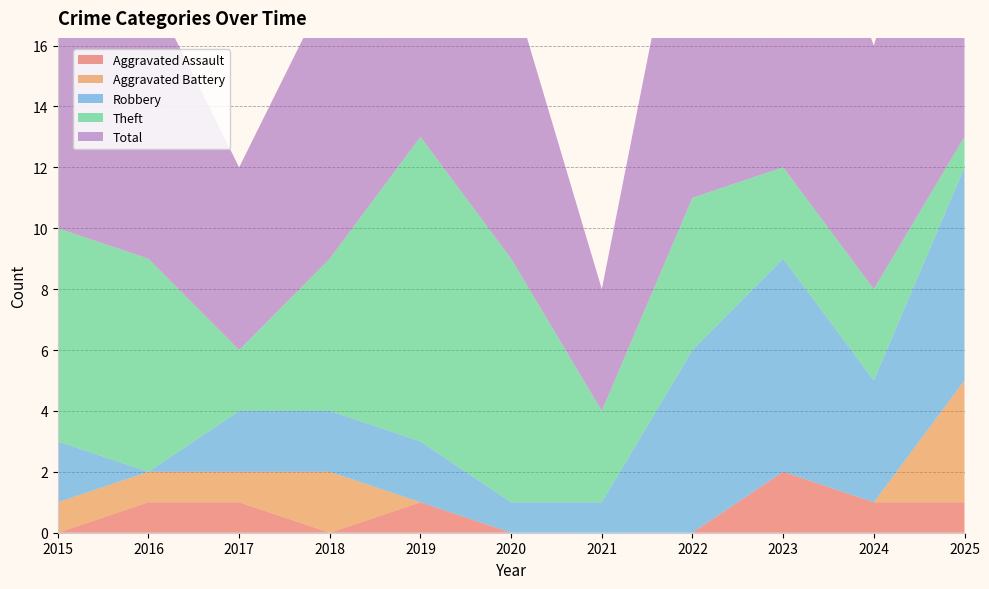

Reading left to right, extract all data points from this chart.

Aggravated Assault: 2015=0	2016=1	2017=1	2018=0	2019=1	2020=0	2021=0	2022=0	2023=2	2024=1	2025=1
Aggravated Battery: 2015=1	2016=1	2017=1	2018=2	2019=0	2020=0	2021=0	2022=0	2023=0	2024=0	2025=4
Robbery: 2015=2	2016=0	2017=2	2018=2	2019=2	2020=1	2021=1	2022=6	2023=7	2024=4	2025=7
Theft: 2015=7	2016=7	2017=2	2018=5	2019=10	2020=8	2021=3	2022=5	2023=3	2024=3	2025=1
Total: 2015=10	2016=9	2017=6	2018=9	2019=13	2020=9	2021=4	2022=12	2023=12	2024=8	2025=13